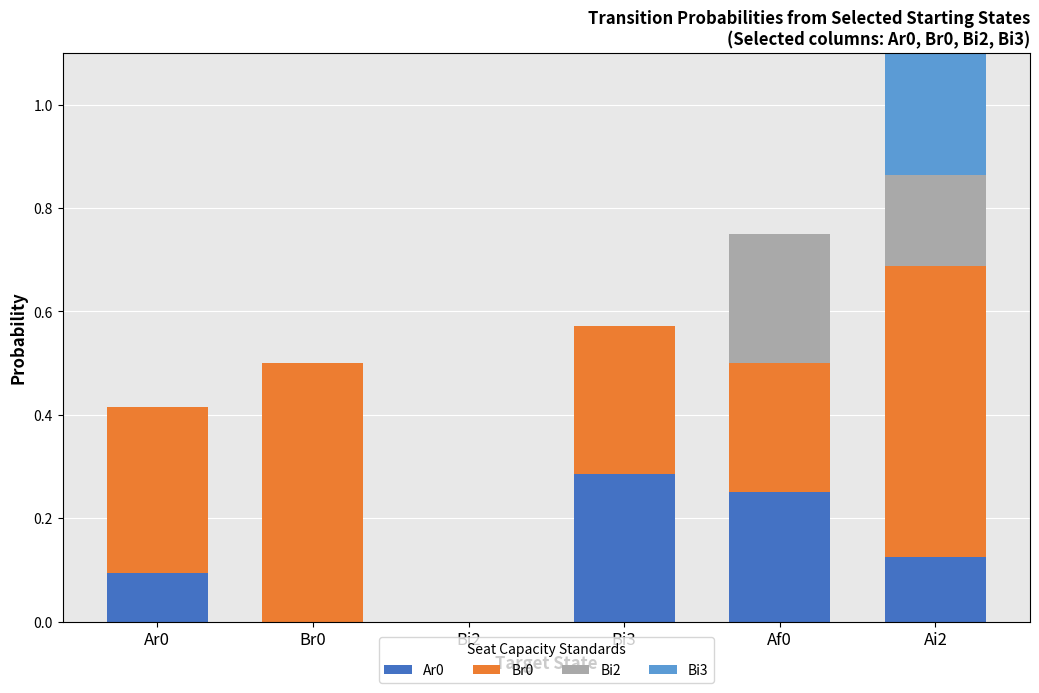

True or false: Ar0 has a value of 0.2 at Ai2.

False